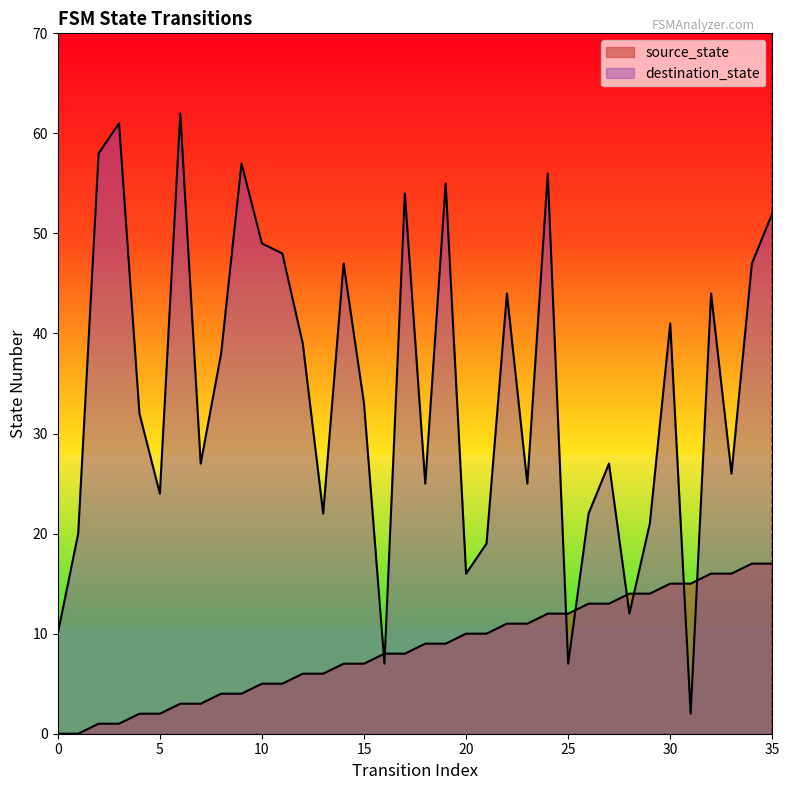

Where is the first local maximum for destination_state?

3